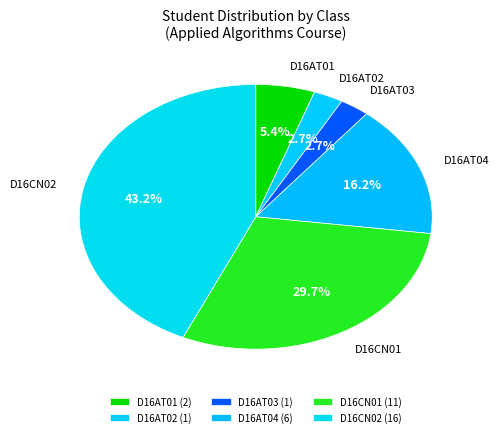

Is there any slice that represents more than half of the pie?

No